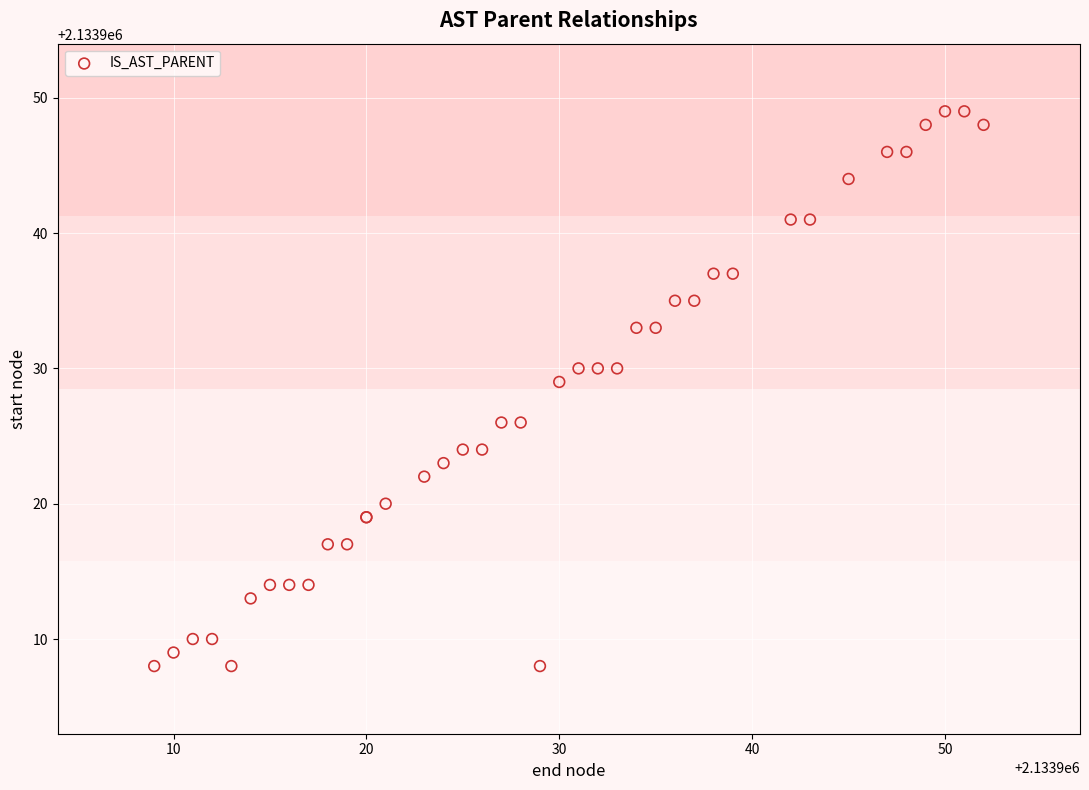

What Y value in the scatter plot is closest to 2133928?

2133929